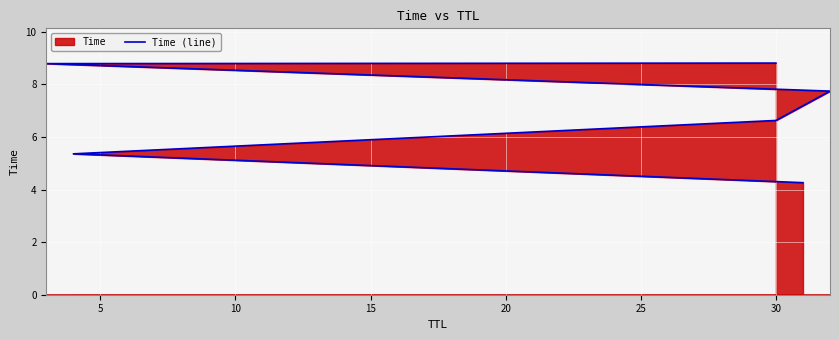

Reading left to right, list all the values displayed in this chart.

4.3	5.4	6.6	7.7	8.8	8.8